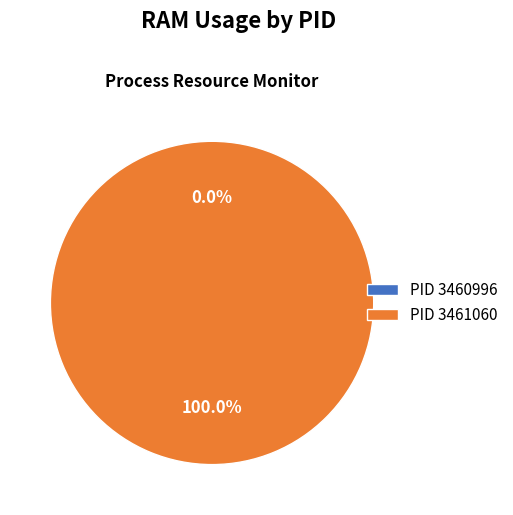

To the nearest percent, what portion does 3461060 represent?

100%